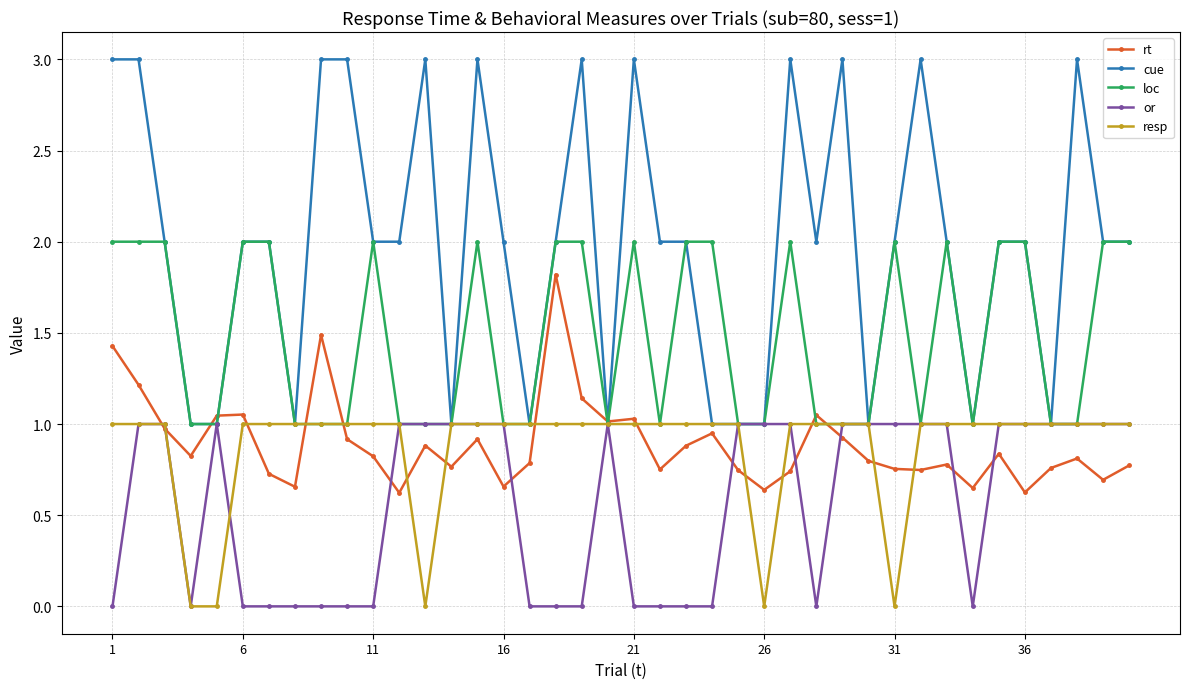

True or false: resp and rt cross at least once.

True